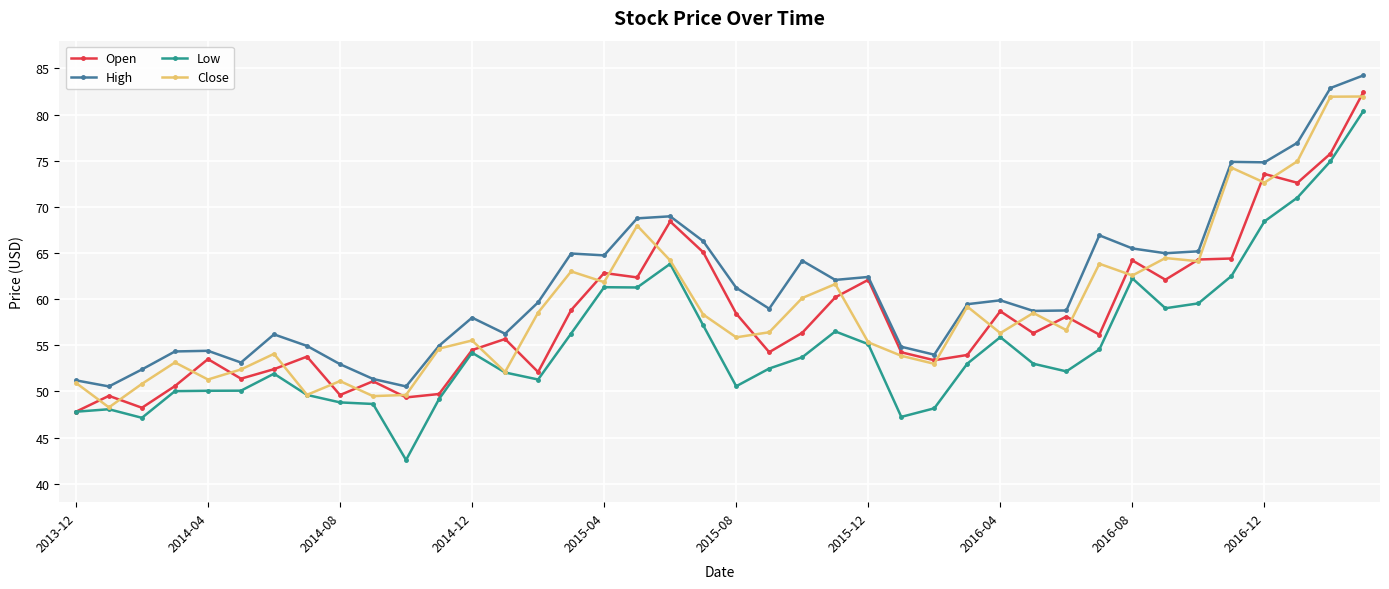

Which series has the largest total across all categories?

High